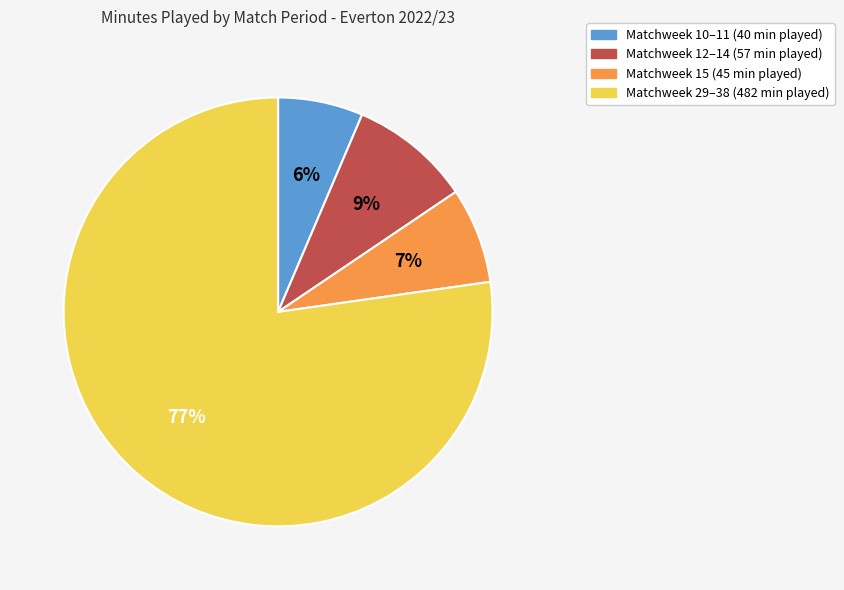

How many segments does this pie chart have?

4